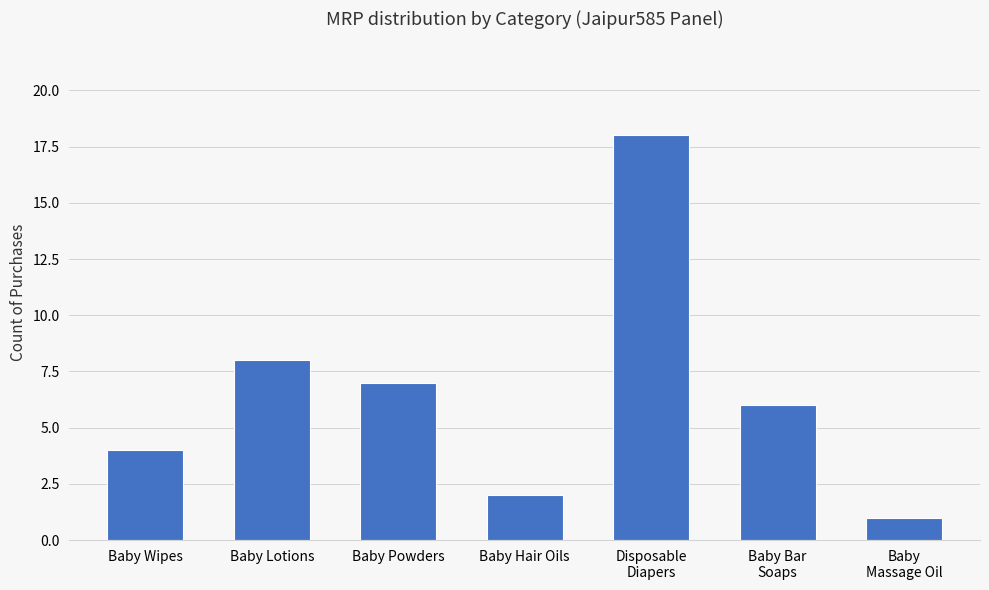

Reading right to left, list all the values displayed in this chart.

Baby
Massage Oil=1	Baby Bar
Soaps=6	Disposable
Diapers=18	Baby Hair Oils=2	Baby Powders=7	Baby Lotions=8	Baby Wipes=4